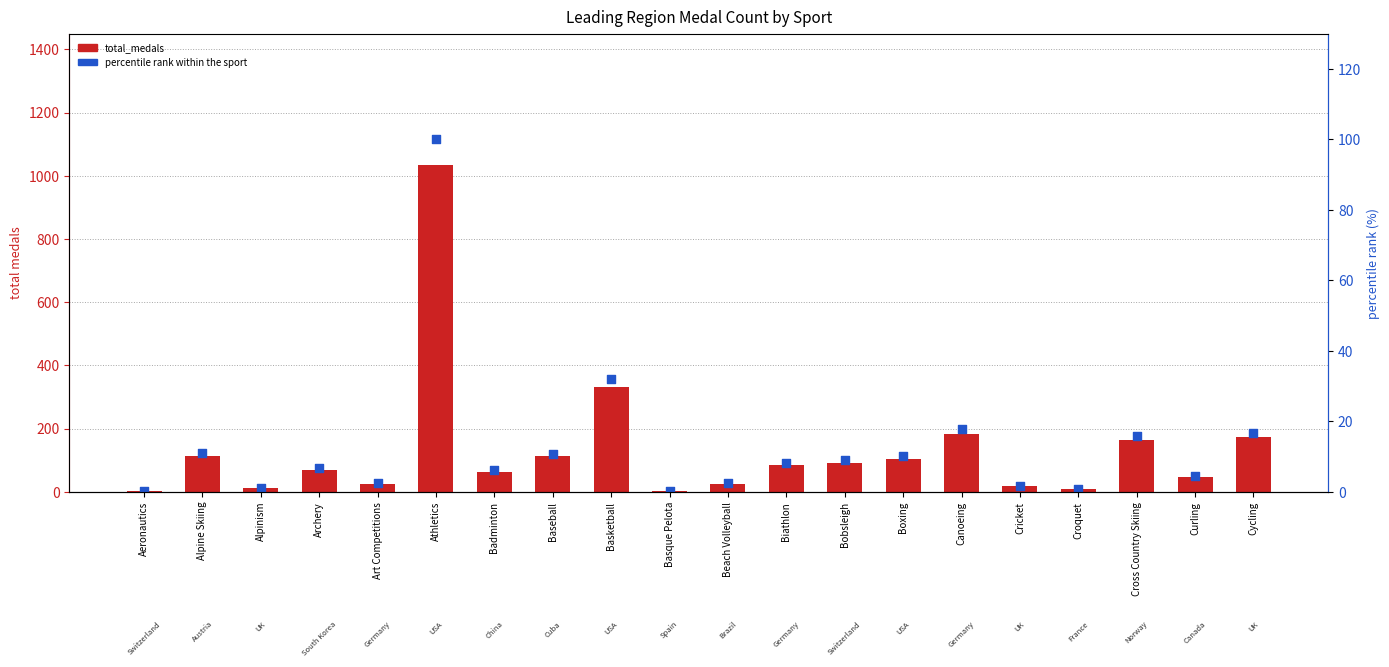

What is the total value across all series at Cricket?

18.6